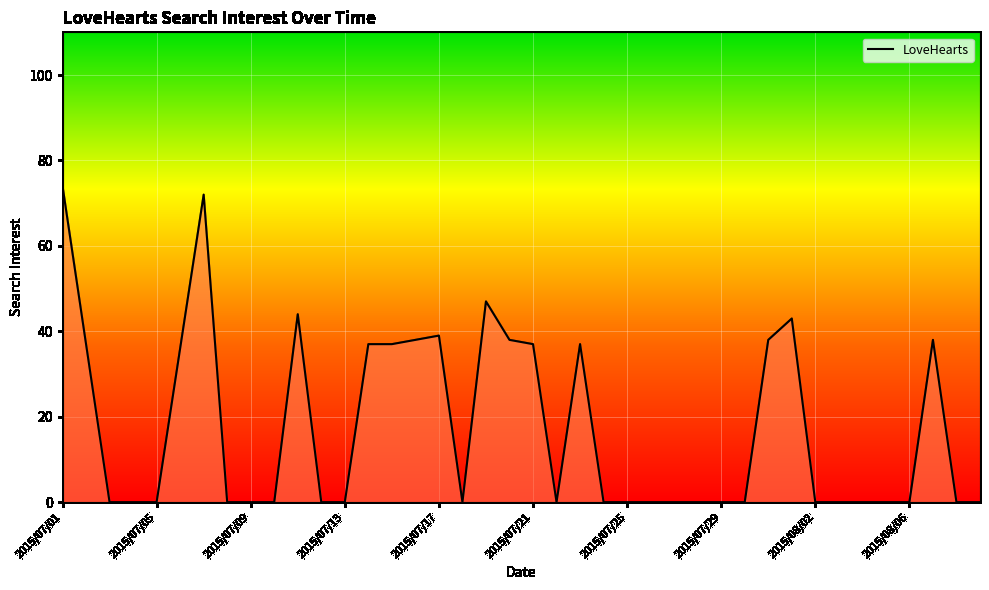

What is the greatest value displayed?

74